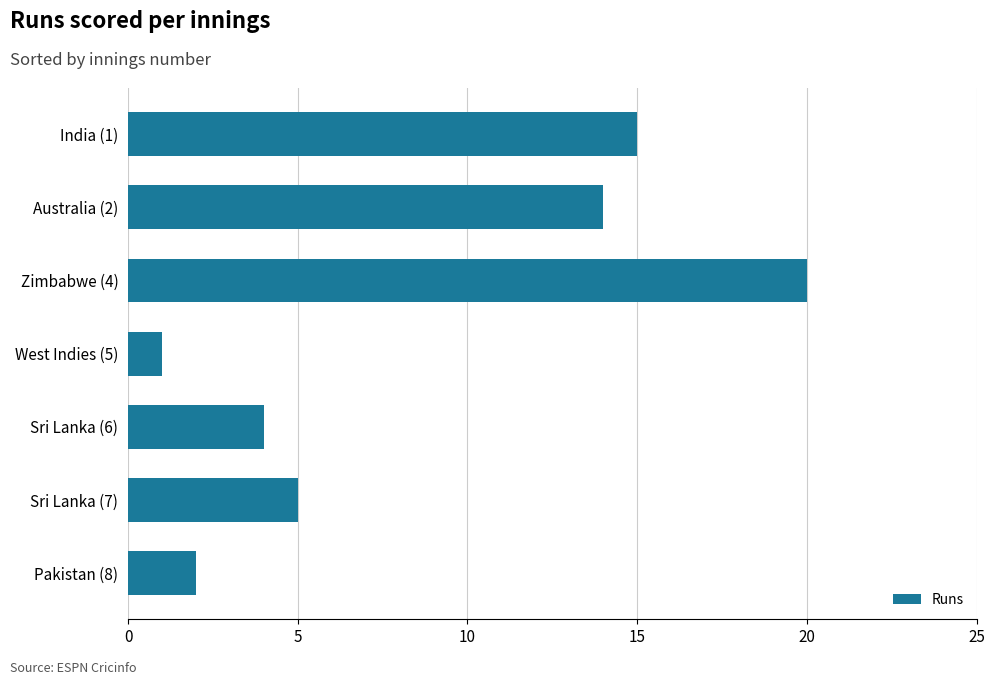

Rank the categories by value from lowest to highest.

West Indies (5), Pakistan (8), Sri Lanka (6), Sri Lanka (7), Australia (2), India (1), Zimbabwe (4)